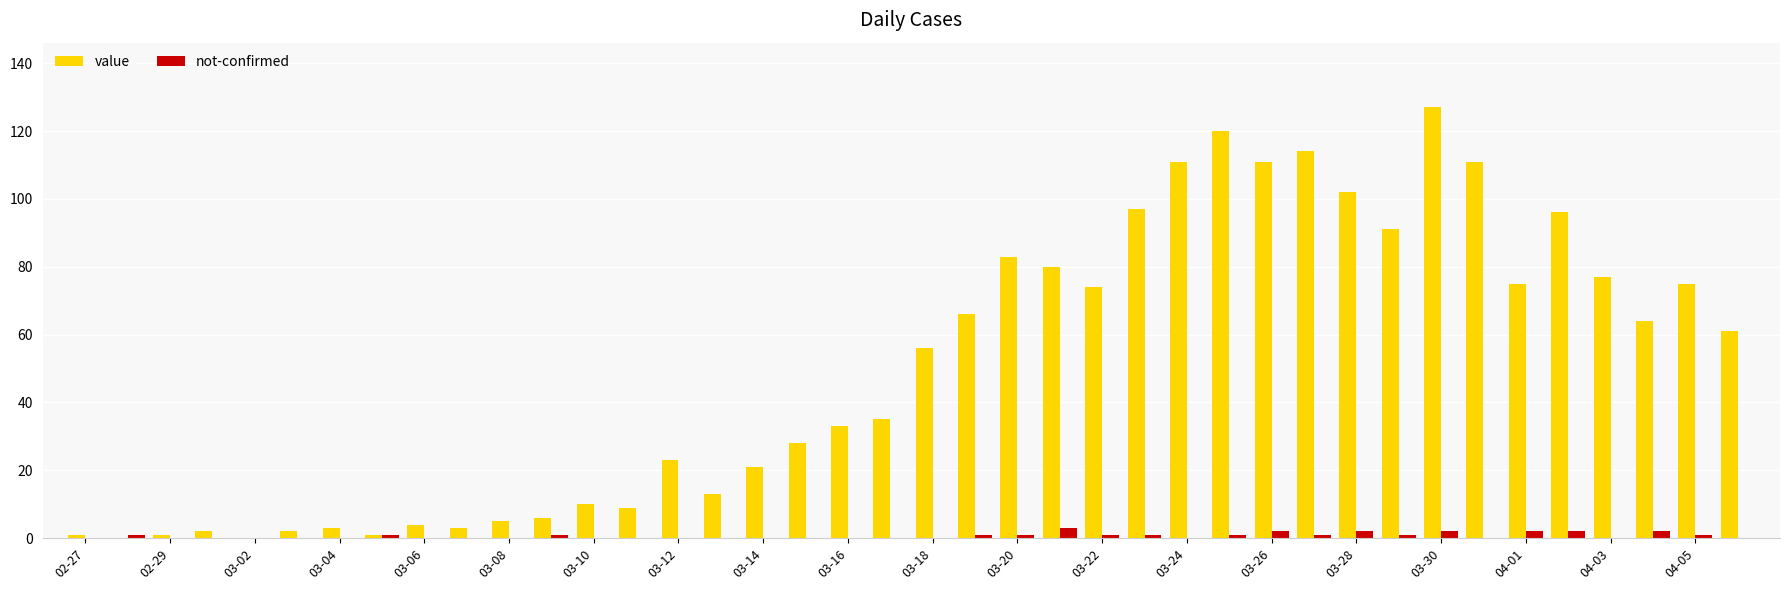

How many groups of bars are there?

40